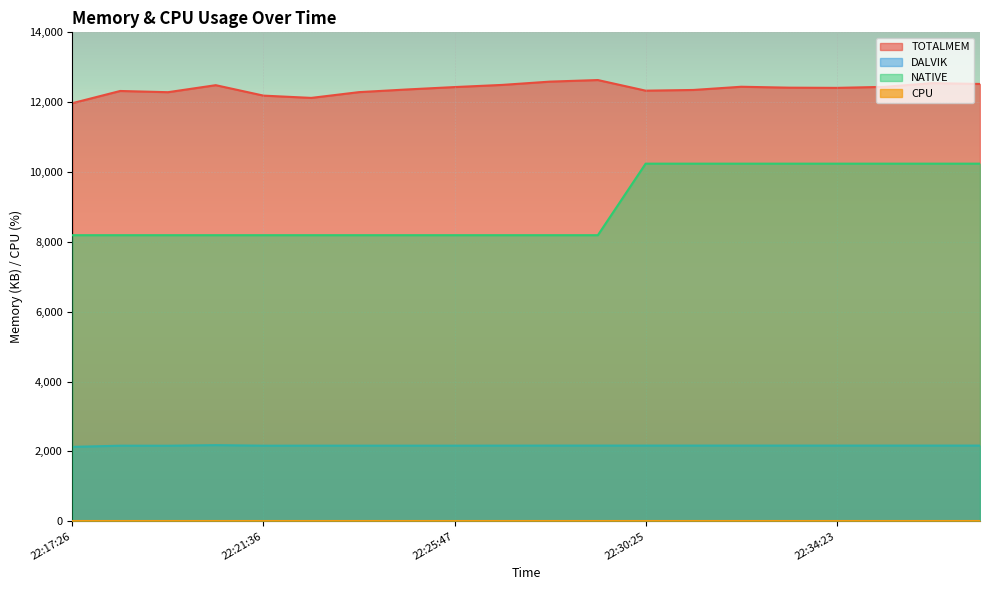

What is the approximate value of TOTALMEM at 22:17:26?

11972